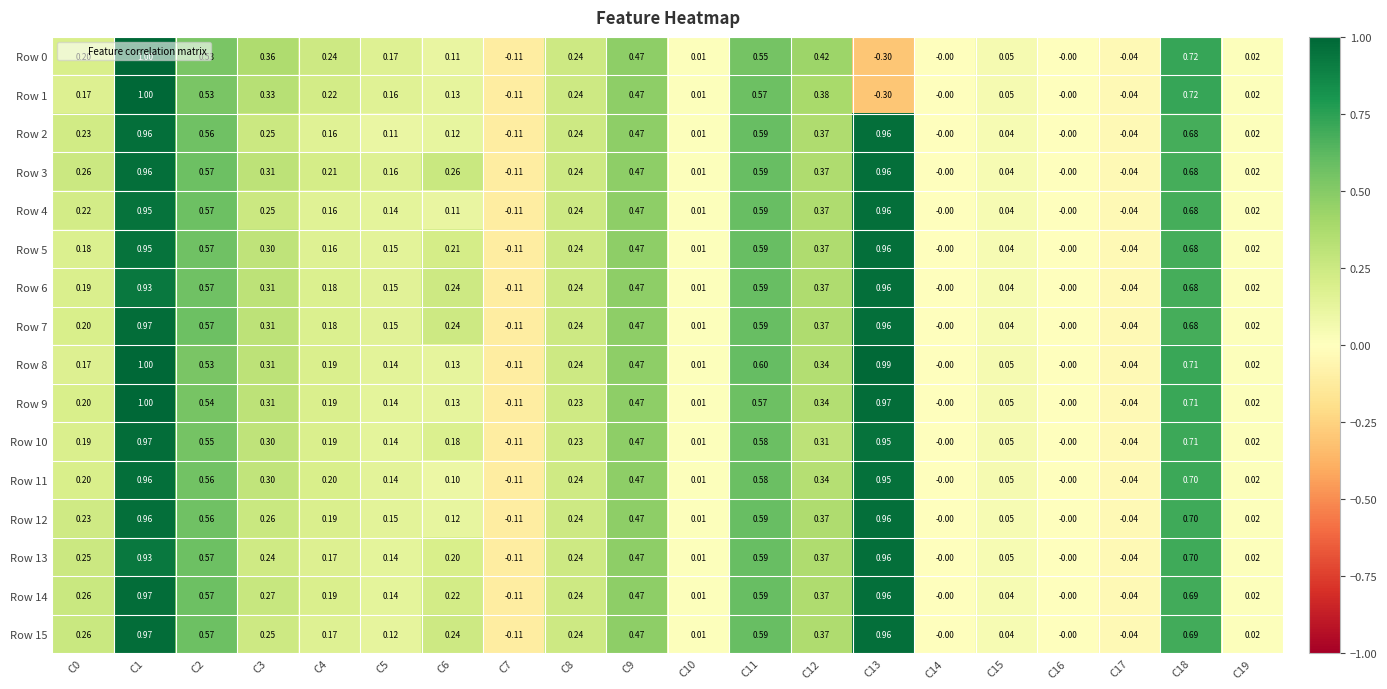

How many categories are shown in the chart?

20